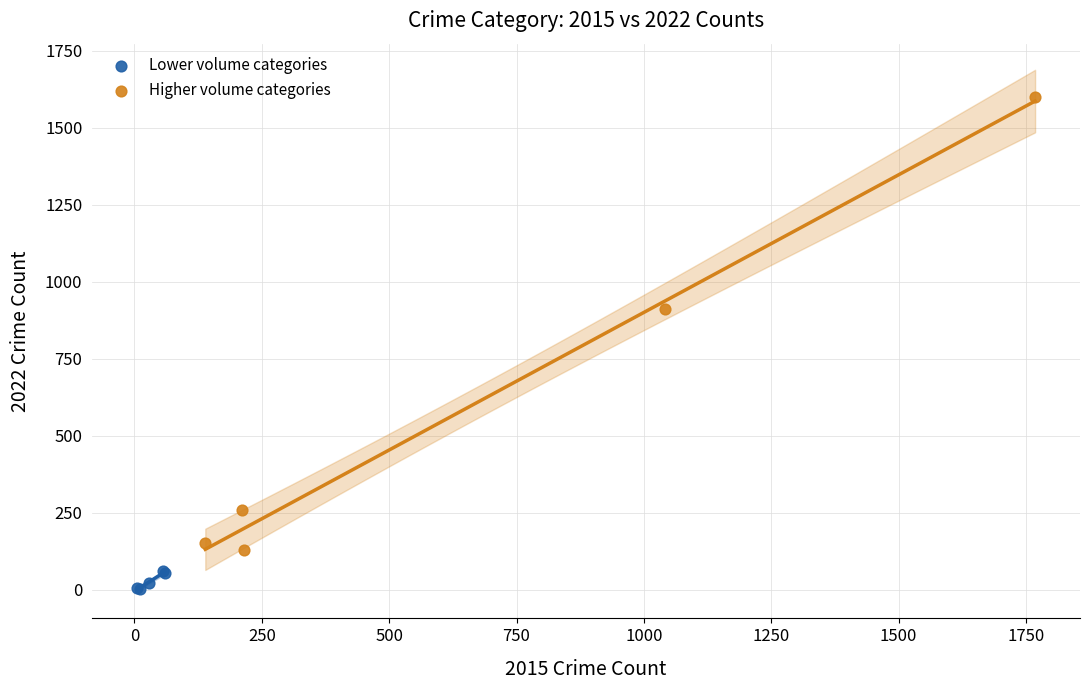

What are all the series names shown in the legend?

Lower volume categories, Higher volume categories